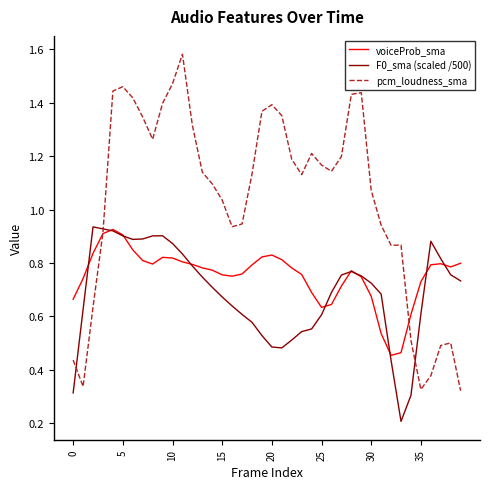

How many categories are shown in the chart?

40